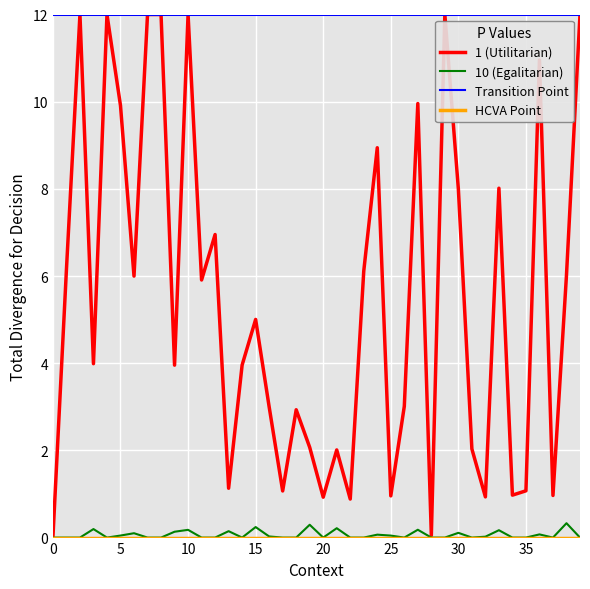

Which series has the widest spread of values?

1 (Utilitarian)